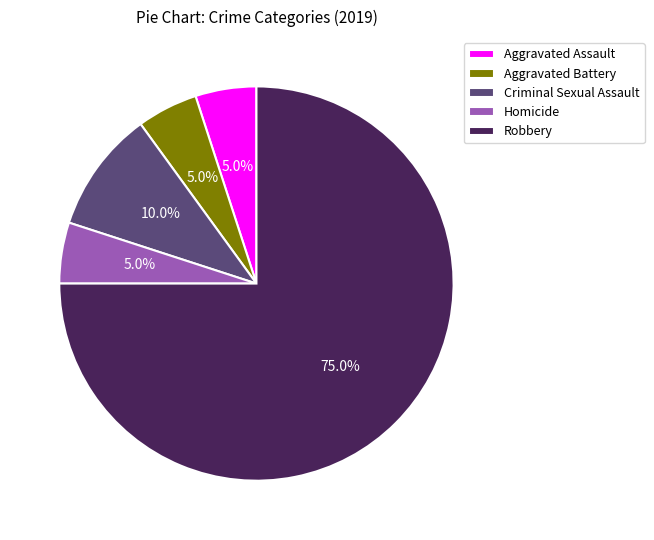

How many segments does this pie chart have?

5